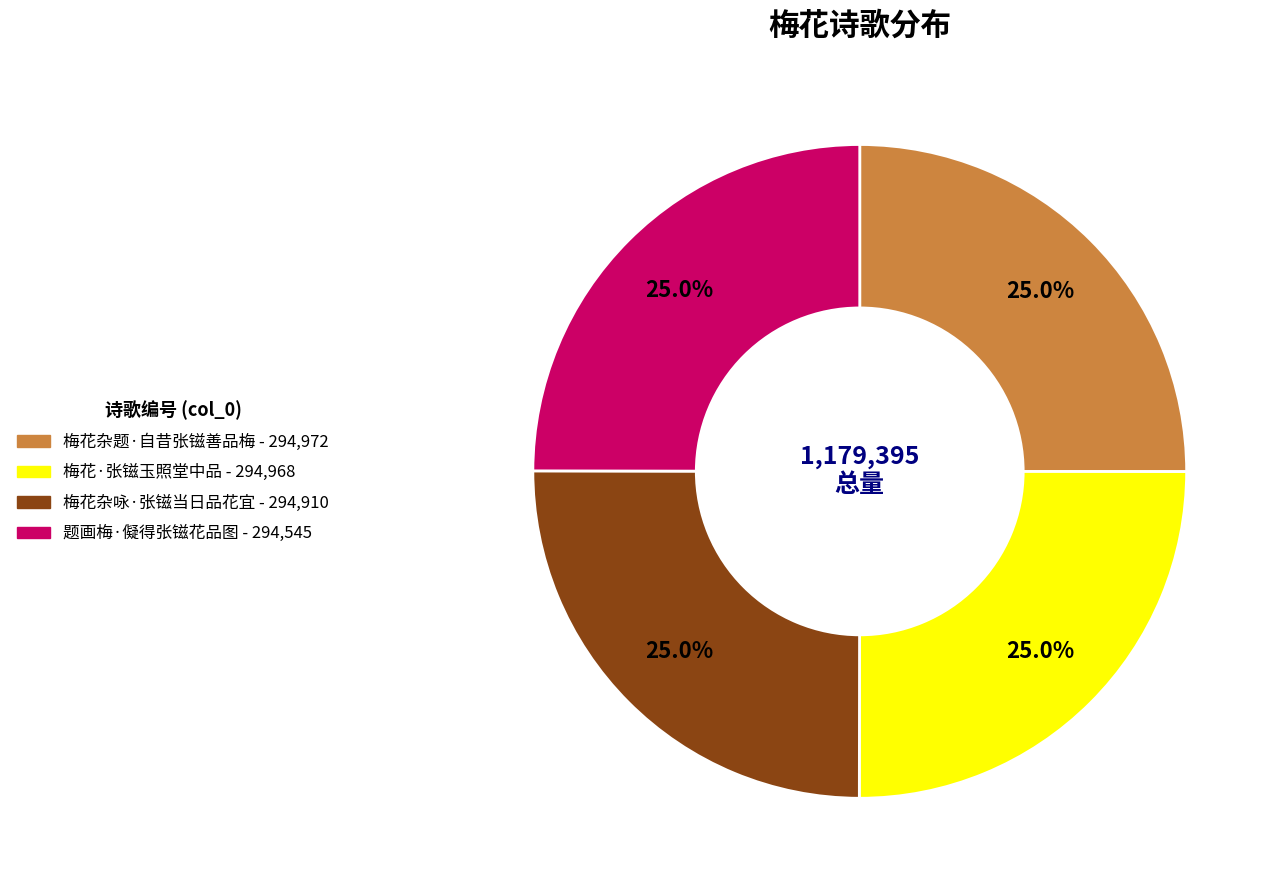

What is the ratio of the value at 题画梅·儗得张镃花品图 to the value at 梅花杂题·自昔张镃善品梅?

1.0